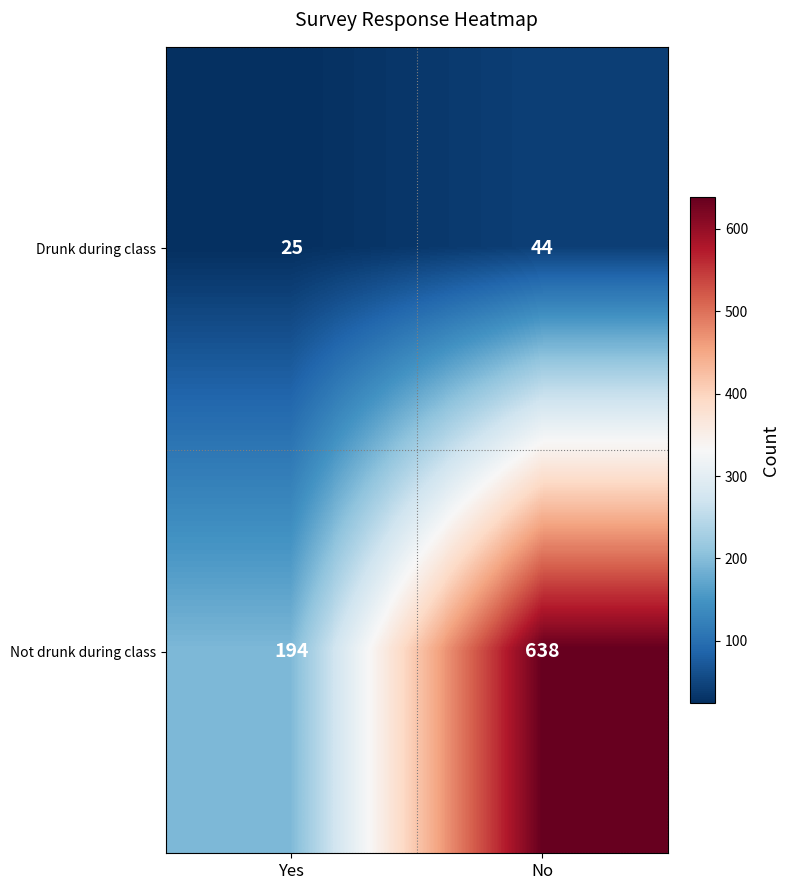

Is it true that Not drunk during class equals 638 at No?

True